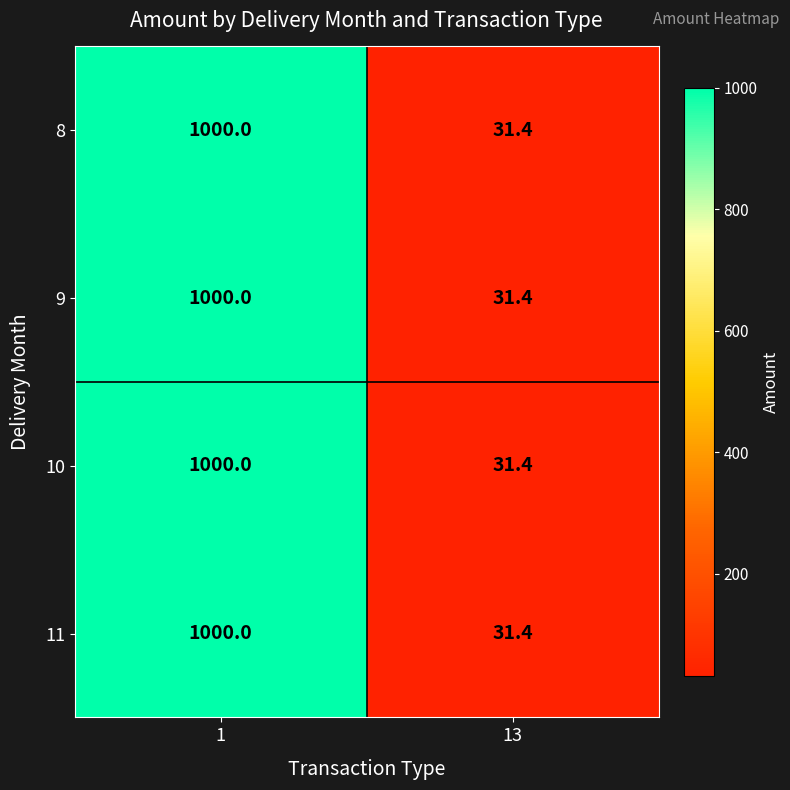

Rank the categories by 9 value from highest to lowest.

1, 13